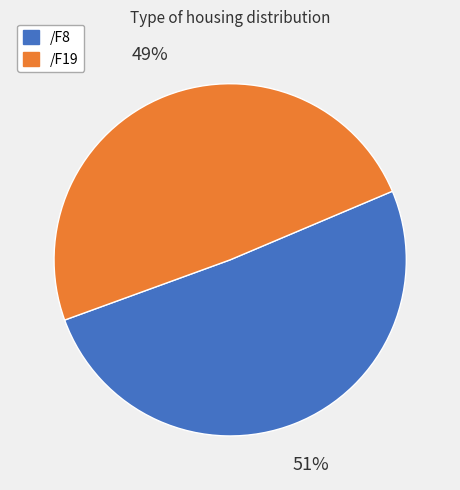

What is the largest slice in the pie chart?

/F8